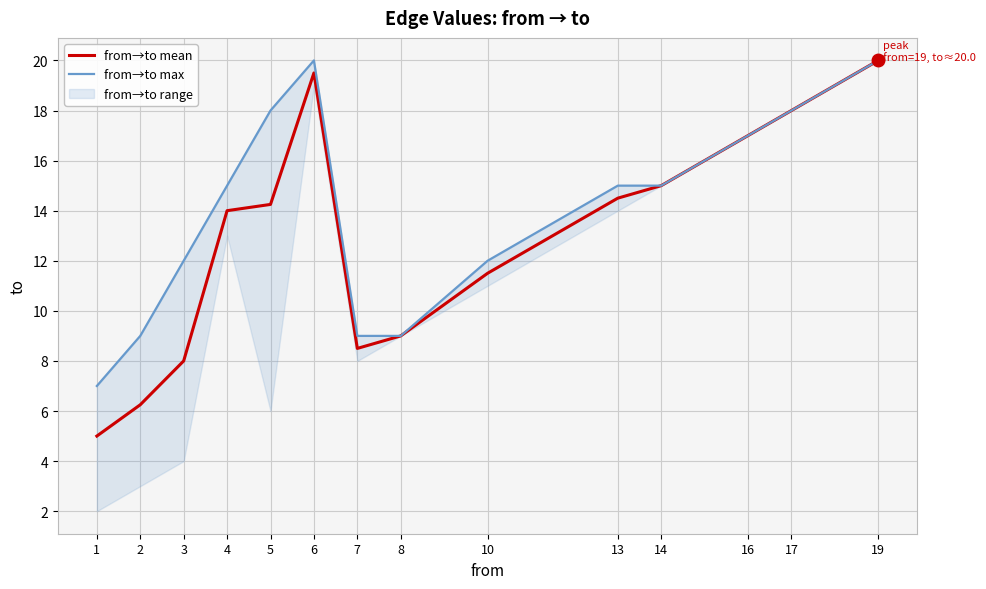

True or false: from→to max and from→to mean intersect in this chart.

False